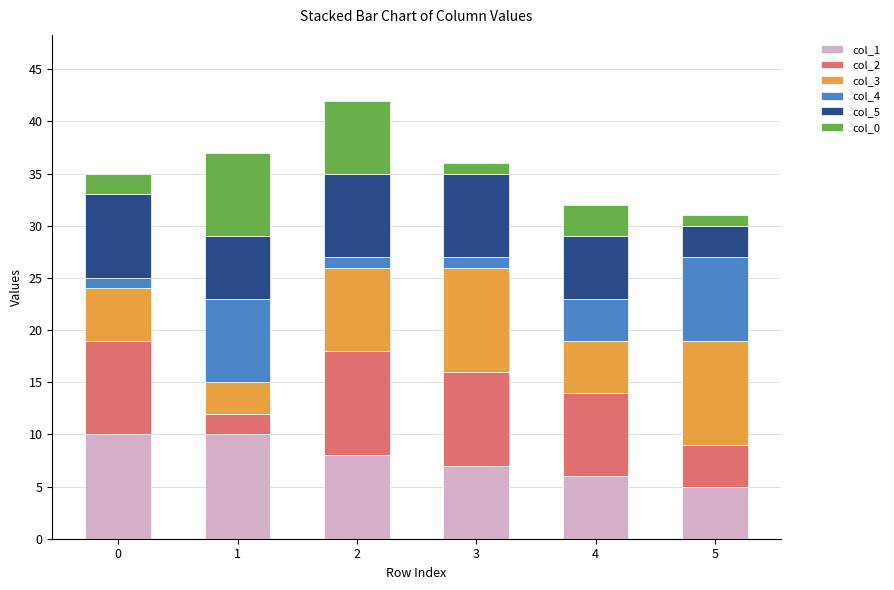

Are the bars horizontal?

No